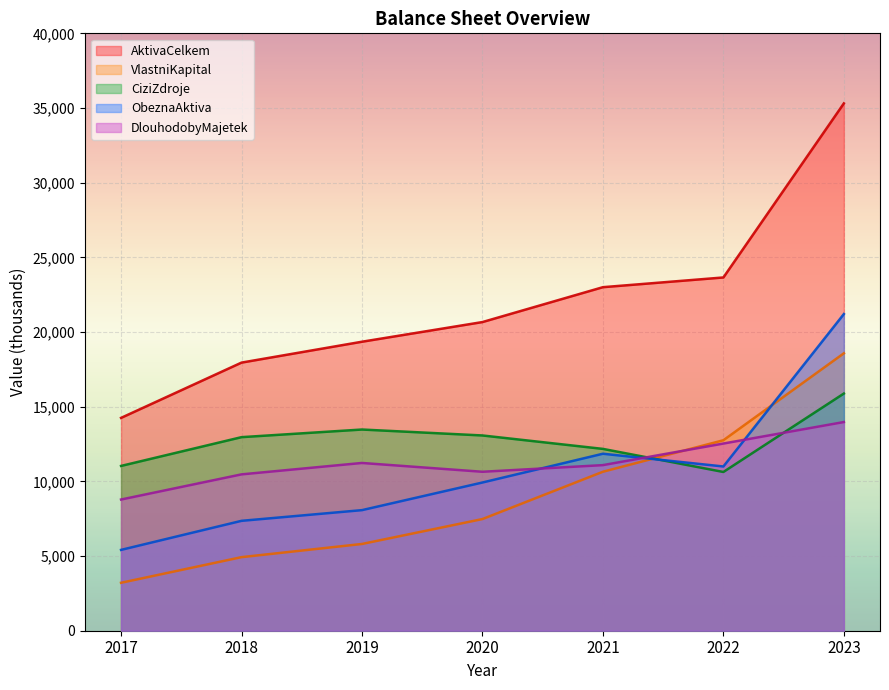

At which category does DlouhodobyMajetek reach its first local peak?

2019